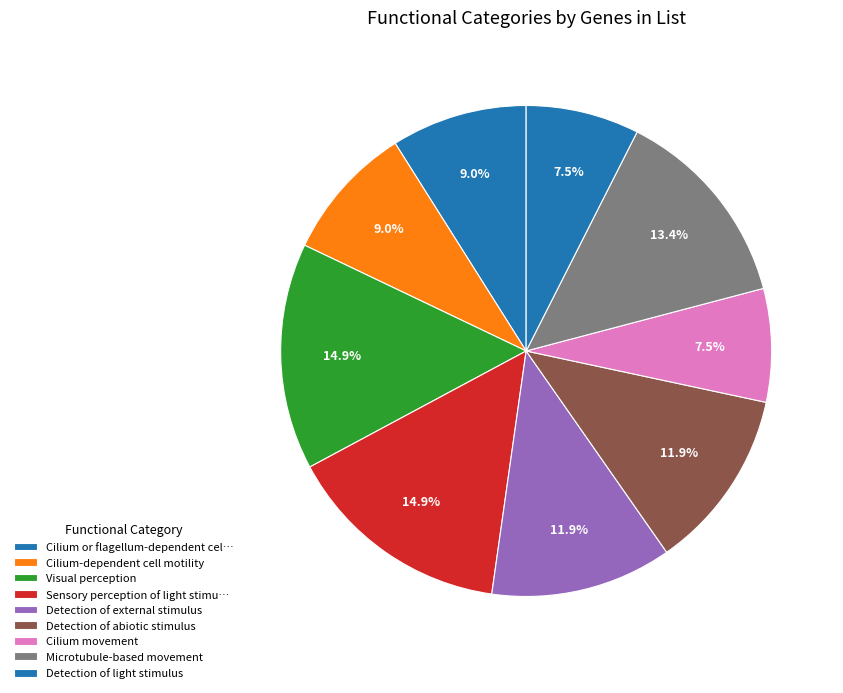

How many slices are in this pie chart?

9